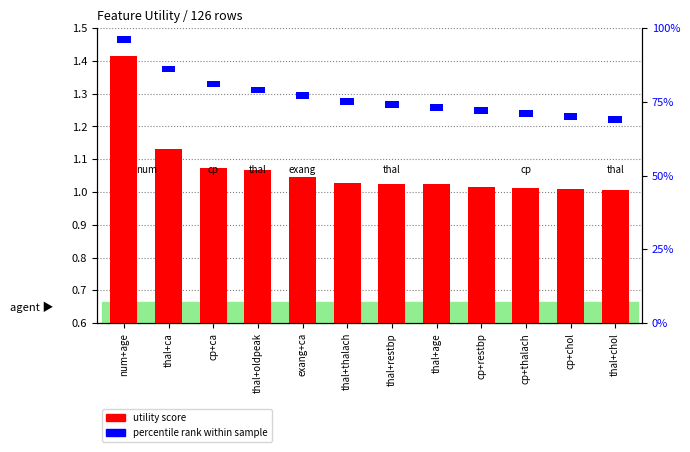

At which label is utility score closest to 1?

thal+chol